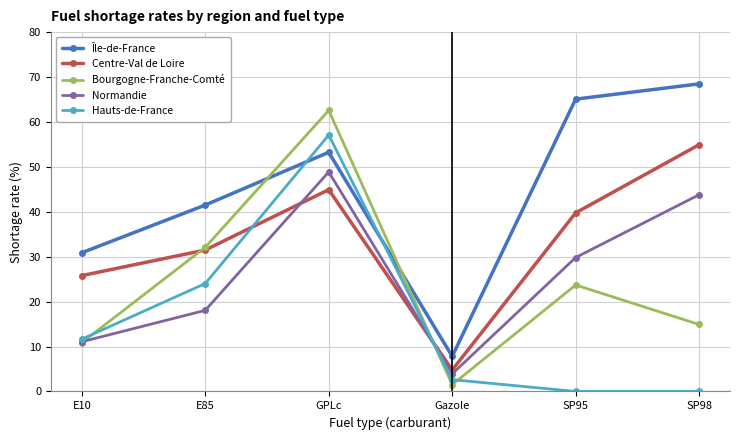

True or false: Centre-Val de Loire has a value of 4.8 at Gazole.

True